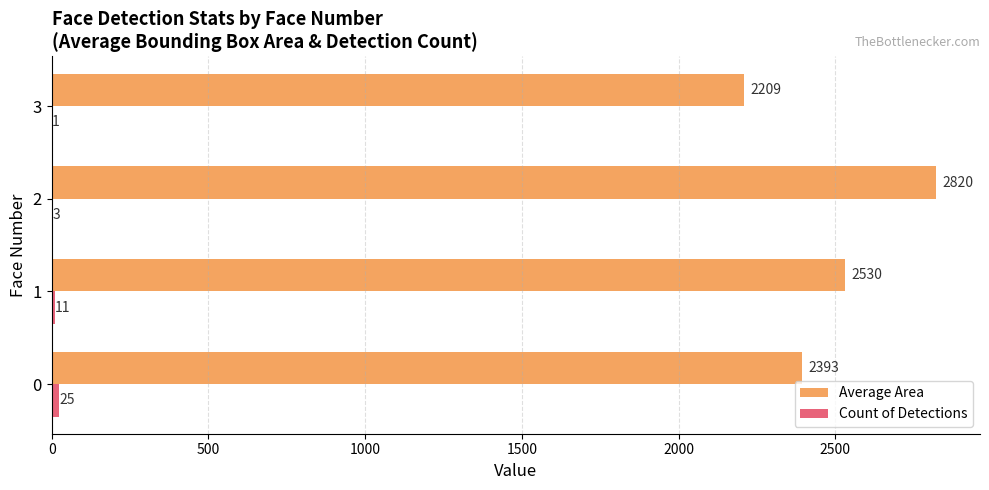

Which series has the largest total across all categories?

Average Area